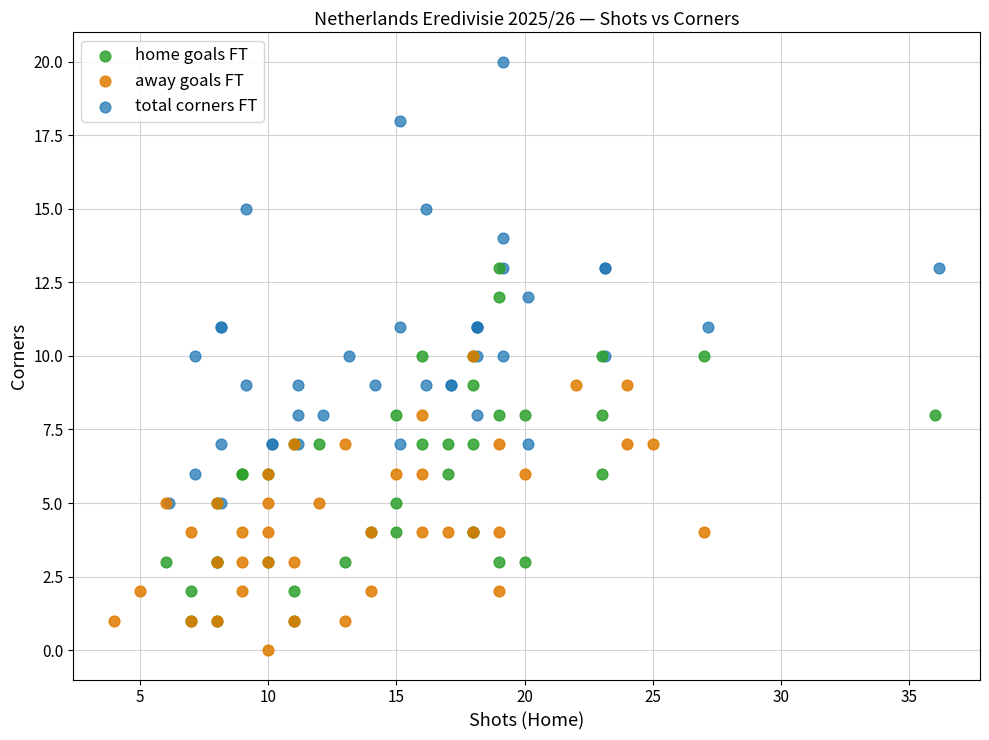

Which series reaches the minimum Y coordinate?

away goals FT